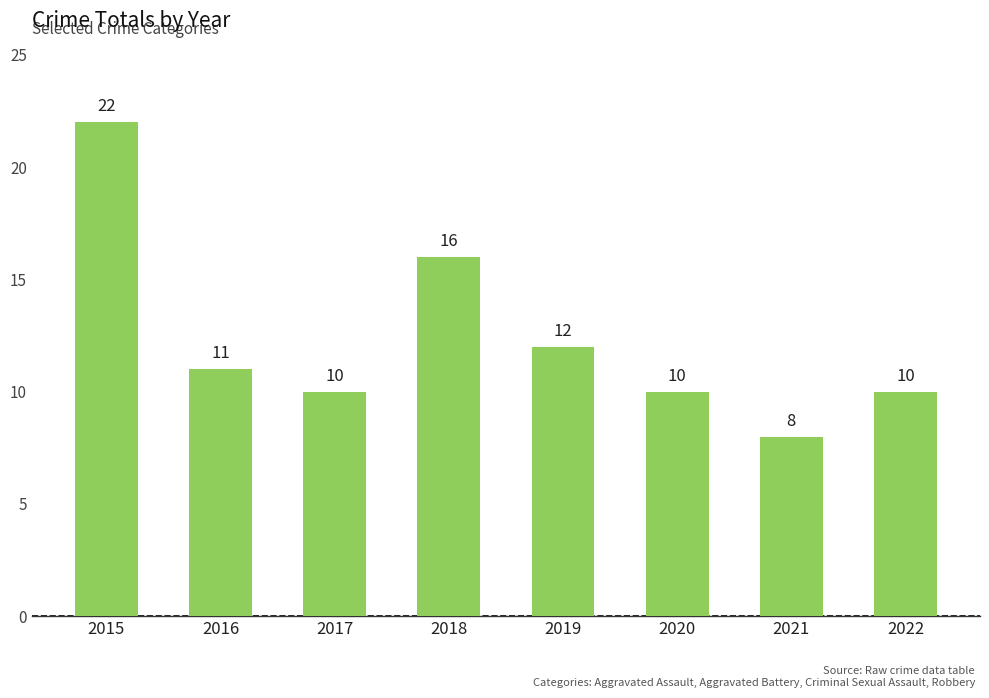

True or false: the data shows 16 at 2020.

False